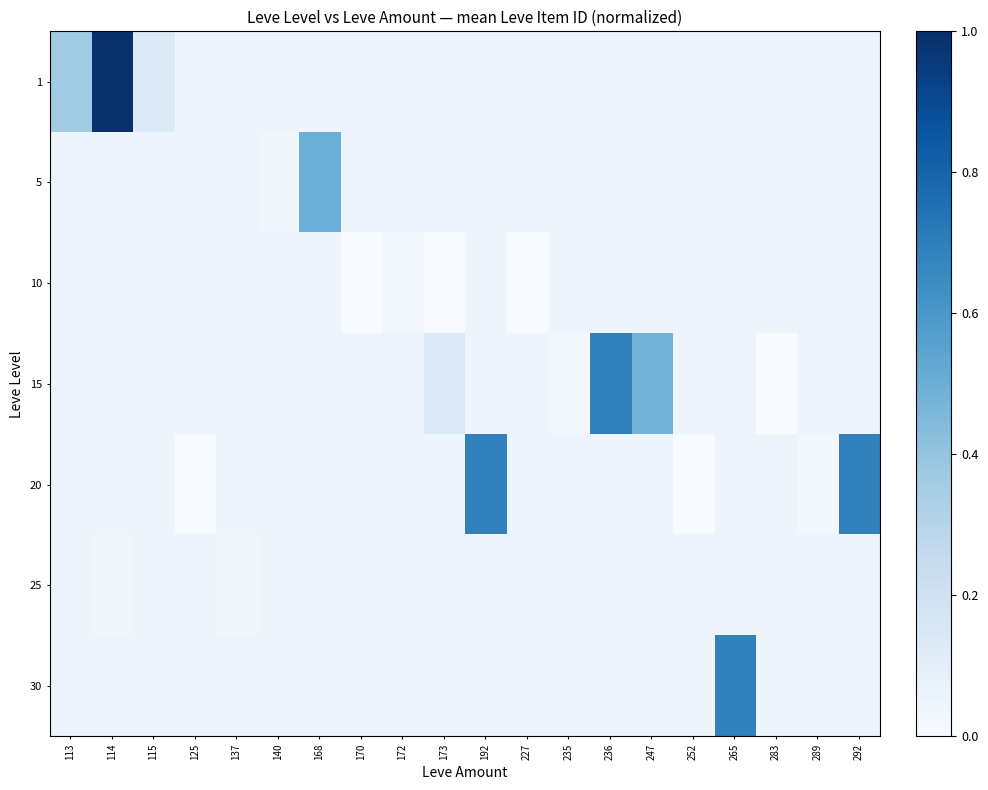

Reading left to right, extract all data points from this chart.

1: 113=0.4	114=1.0	115=0.1	125=0.1	137=0.1	140=0.1	168=0.1	170=0.1	172=0.1	173=0.1	192=0.1	227=0.1	235=0.1	236=0.1	247=0.1	252=0.1	265=0.1	283=0.1	289=0.1	292=0.1
5: 113=0.1	114=0.1	115=0.1	125=0.1	137=0.1	140=0.0	168=0.5	170=0.1	172=0.1	173=0.1	192=0.1	227=0.1	235=0.1	236=0.1	247=0.1	252=0.1	265=0.1	283=0.1	289=0.1	292=0.1
10: 113=0.1	114=0.1	115=0.1	125=0.1	137=0.1	140=0.1	168=0.1	170=0.0	172=0.0	173=0.0	192=0.1	227=0.0	235=0.1	236=0.1	247=0.1	252=0.1	265=0.1	283=0.1	289=0.1	292=0.1
15: 113=0.1	114=0.1	115=0.1	125=0.1	137=0.1	140=0.1	168=0.1	170=0.1	172=0.1	173=0.1	192=0.1	227=0.1	235=0.0	236=0.7	247=0.5	252=0.1	265=0.1	283=0.0	289=0.1	292=0.1
20: 113=0.1	114=0.1	115=0.1	125=0.0	137=0.1	140=0.1	168=0.1	170=0.1	172=0.1	173=0.1	192=0.7	227=0.1	235=0.1	236=0.1	247=0.1	252=0.0	265=0.1	283=0.1	289=0.0	292=0.7
25: 113=0.1	114=0.0	115=0.1	125=0.1	137=0.0	140=0.1	168=0.1	170=0.1	172=0.1	173=0.1	192=0.1	227=0.1	235=0.1	236=0.1	247=0.1	252=0.1	265=0.1	283=0.1	289=0.1	292=0.1
30: 113=0.1	114=0.1	115=0.1	125=0.1	137=0.1	140=0.1	168=0.1	170=0.1	172=0.1	173=0.1	192=0.1	227=0.1	235=0.1	236=0.1	247=0.1	252=0.1	265=0.7	283=0.1	289=0.1	292=0.1